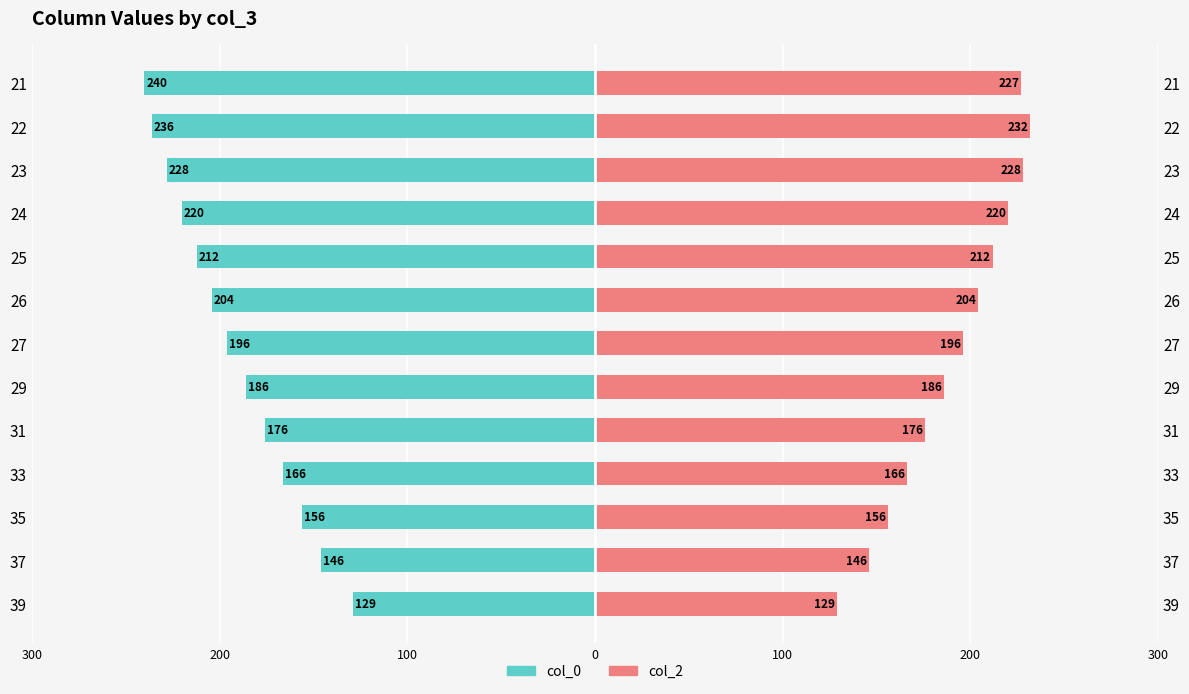

The col_0 series shows -53 at 35. True or false?

False